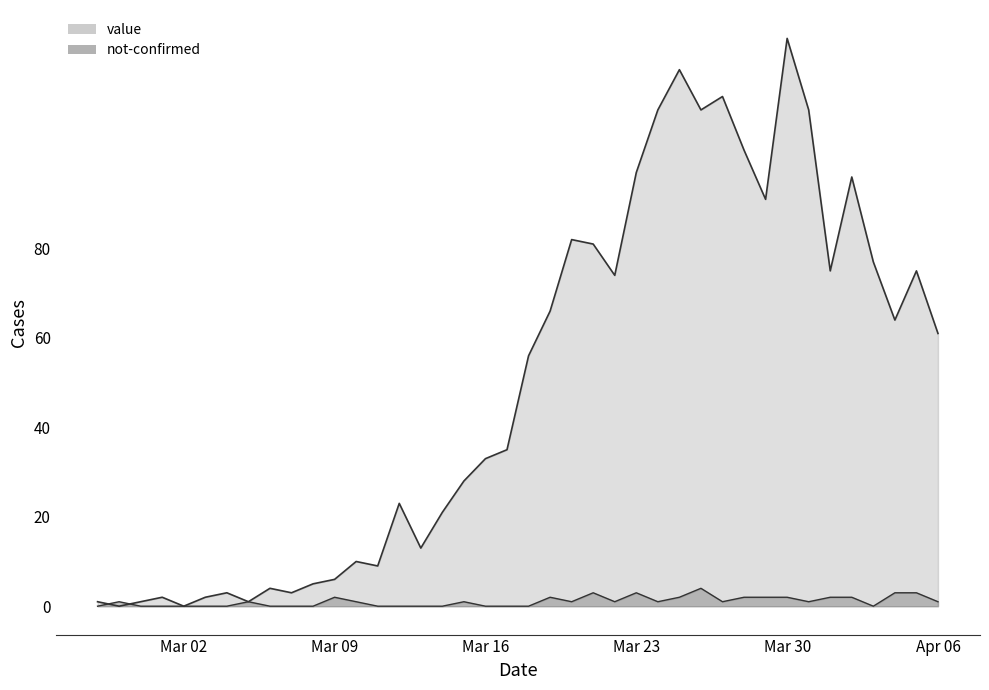

What is the spread (max minus min) of values at 2020-03-24?

110